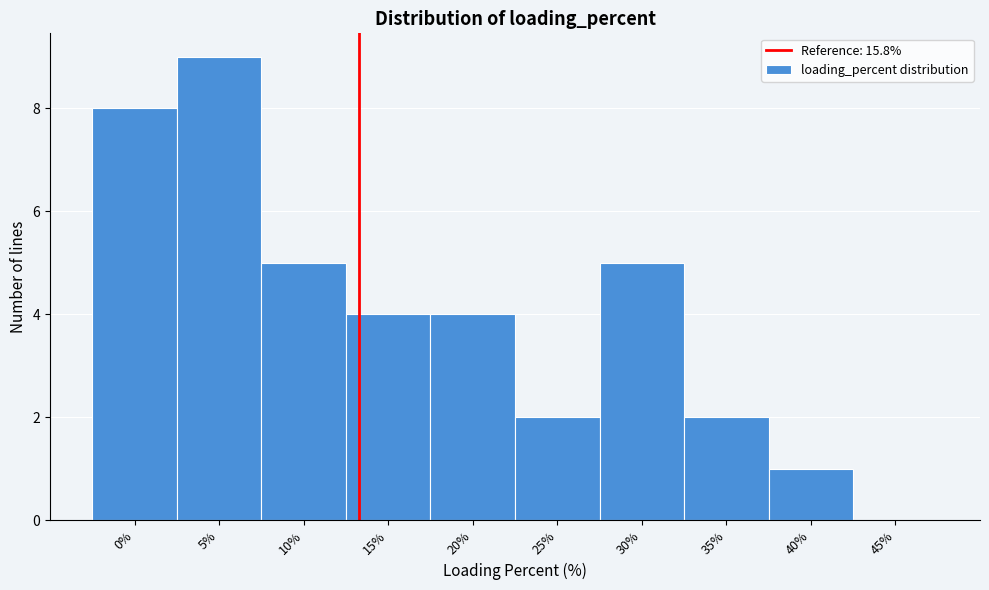

Reading left to right, transcribe all the data shown in this chart.

0%=8	5%=9	10%=5	15%=4	20%=4	25%=2	30%=5	35%=2	40%=1	45%=0